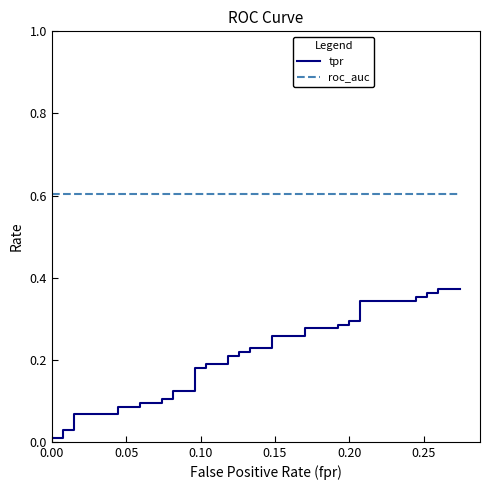

The roc_auc series shows 0.6 at 0.00. True or false?

True